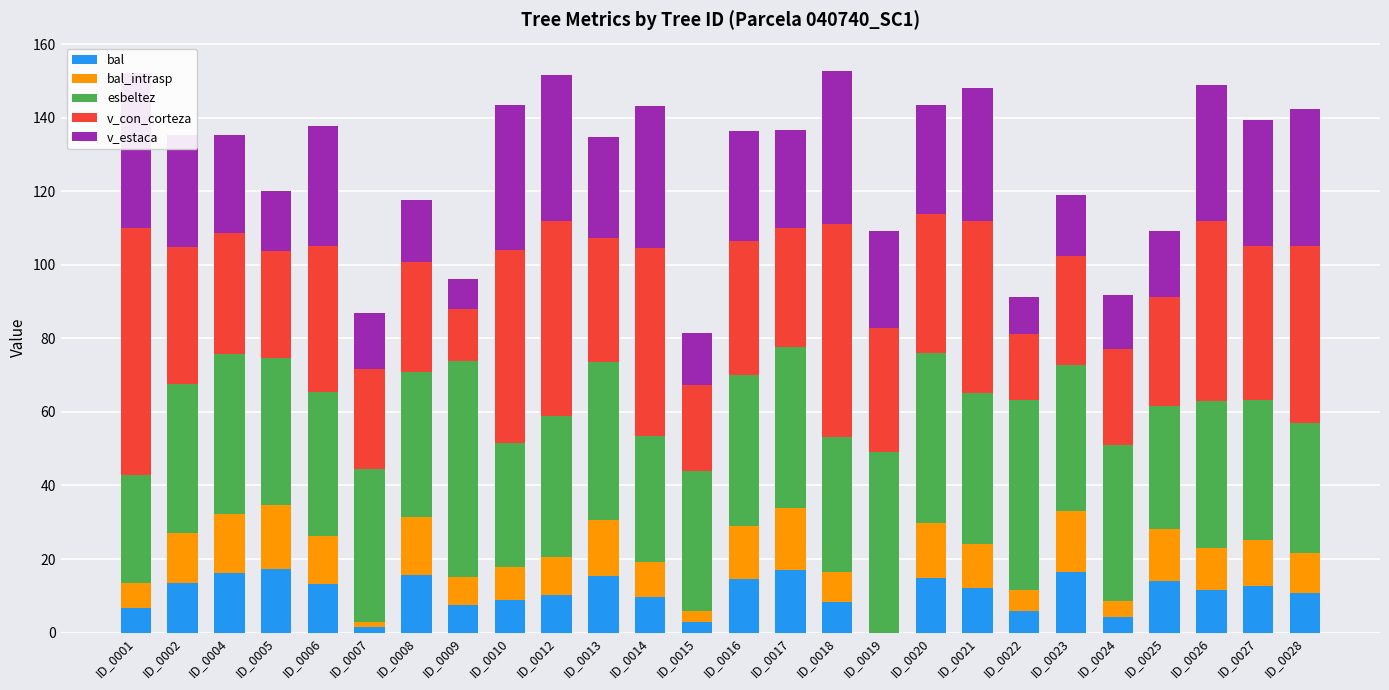

Read the v_con_corteza value at ID_0023.

29.7